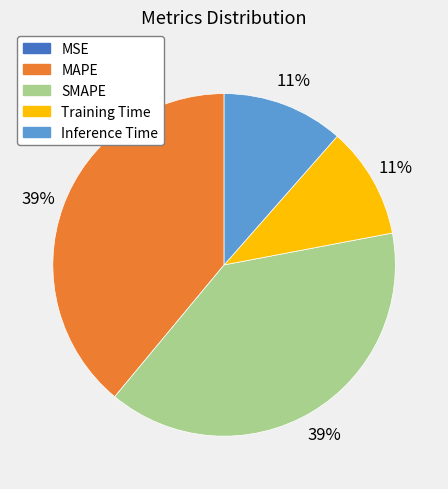

Is MAPE the majority of the pie?

No